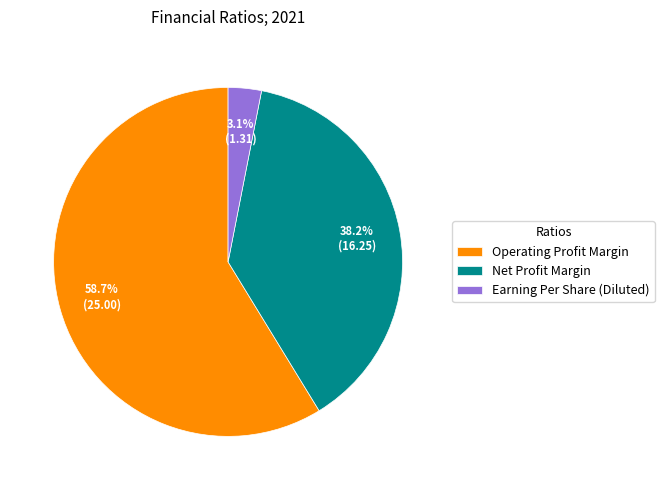

To the nearest percent, what is the difference between the Earning Per Share (Diluted) and Operating Profit Margin slice percentages?

56%